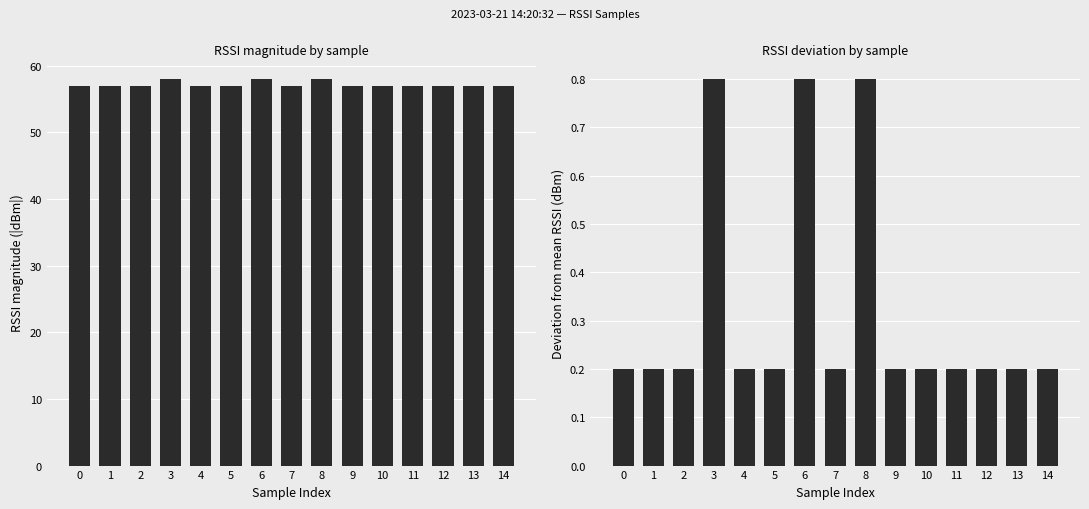

What is the value of the RSSI bar at the 9th from the left?

58.0